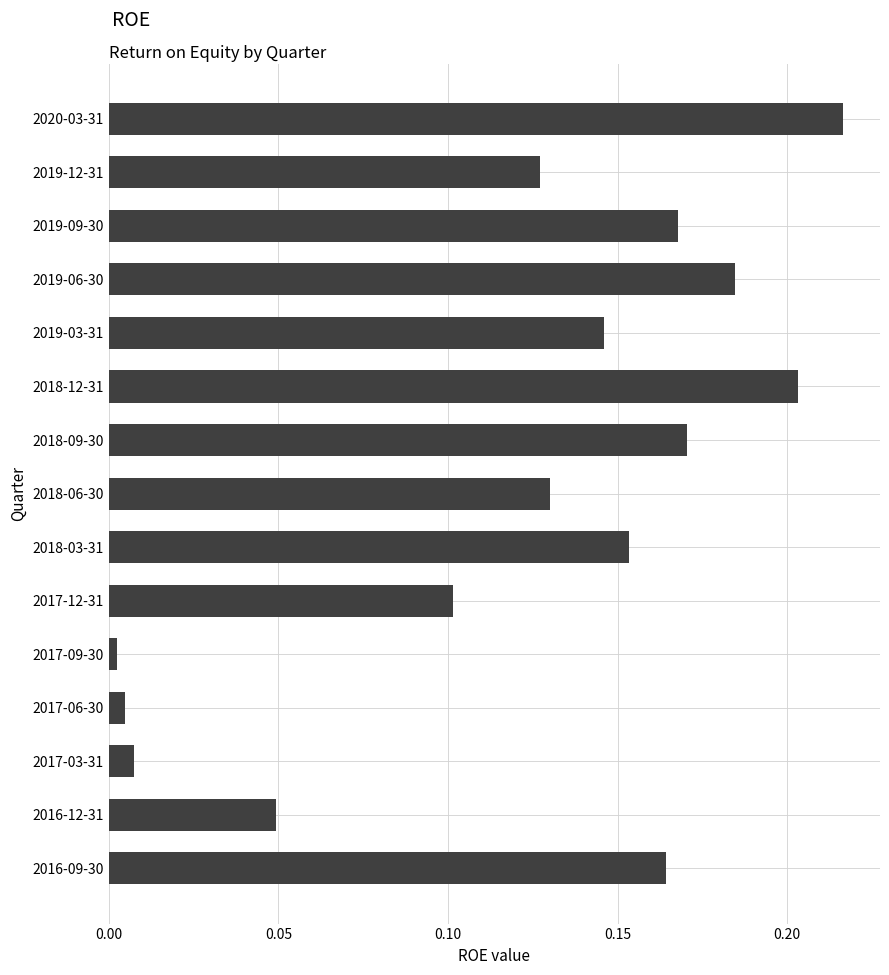

Which has a higher value, 2019-03-31 or 2019-09-30?

2019-09-30